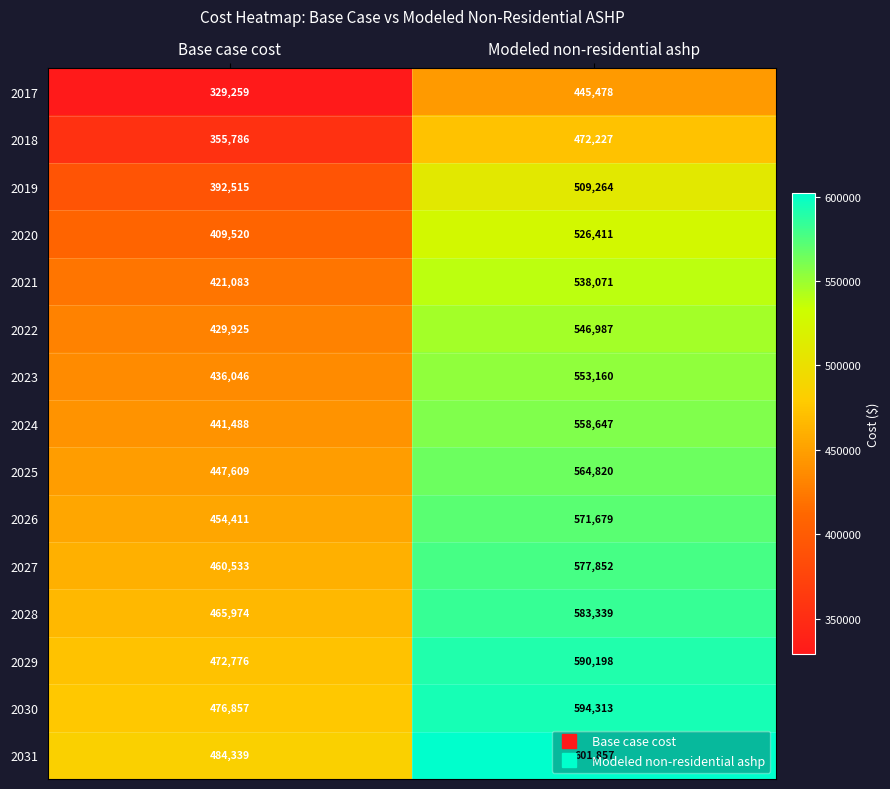

The value of 2019 at Modeled non-residential ashp is 102596. True or false?

False